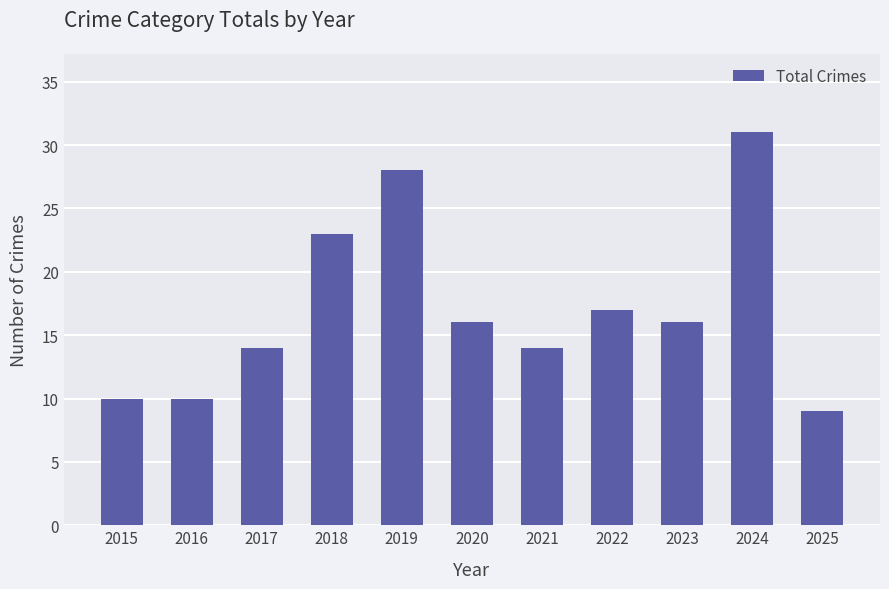

What is the difference between the maximum and minimum values?

22